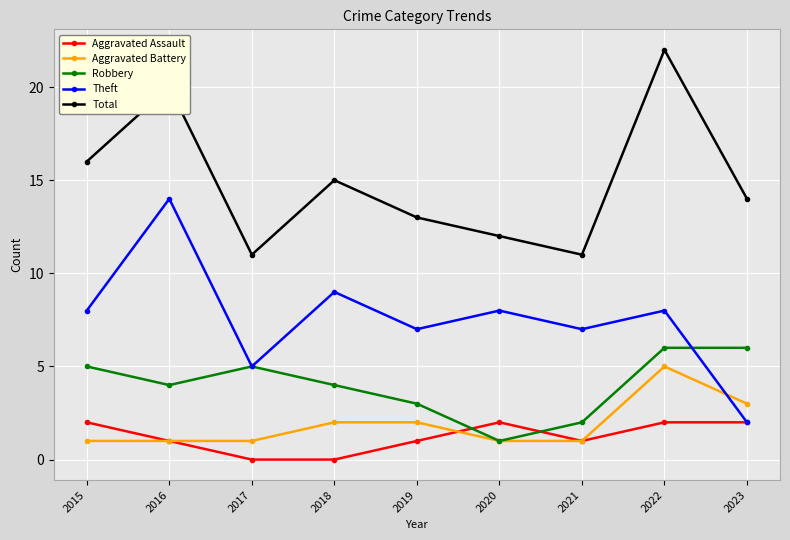

Reading left to right, what are all the values shown in this chart?

Aggravated Assault: 2015=2	2016=1	2017=0	2018=0	2019=1	2020=2	2021=1	2022=2	2023=2
Aggravated Battery: 2015=1	2016=1	2017=1	2018=2	2019=2	2020=1	2021=1	2022=5	2023=3
Robbery: 2015=5	2016=4	2017=5	2018=4	2019=3	2020=1	2021=2	2022=6	2023=6
Theft: 2015=8	2016=14	2017=5	2018=9	2019=7	2020=8	2021=7	2022=8	2023=2
Total: 2015=16	2016=20	2017=11	2018=15	2019=13	2020=12	2021=11	2022=22	2023=14